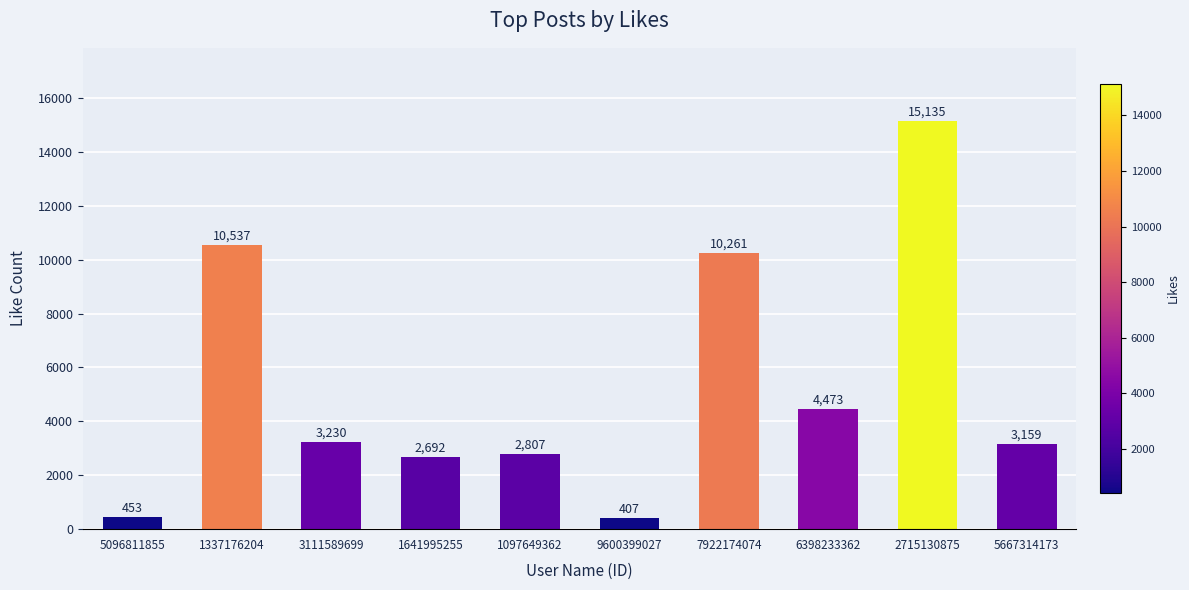

What is the maximum value shown in the chart?

15135